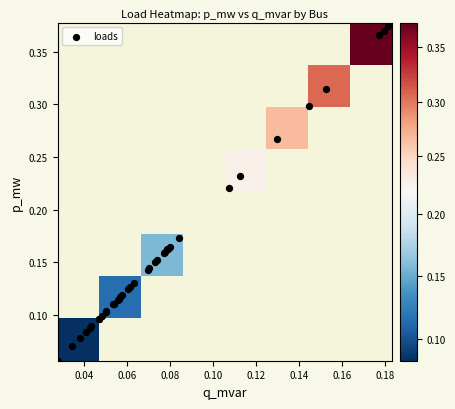

What is the average value?

0.2